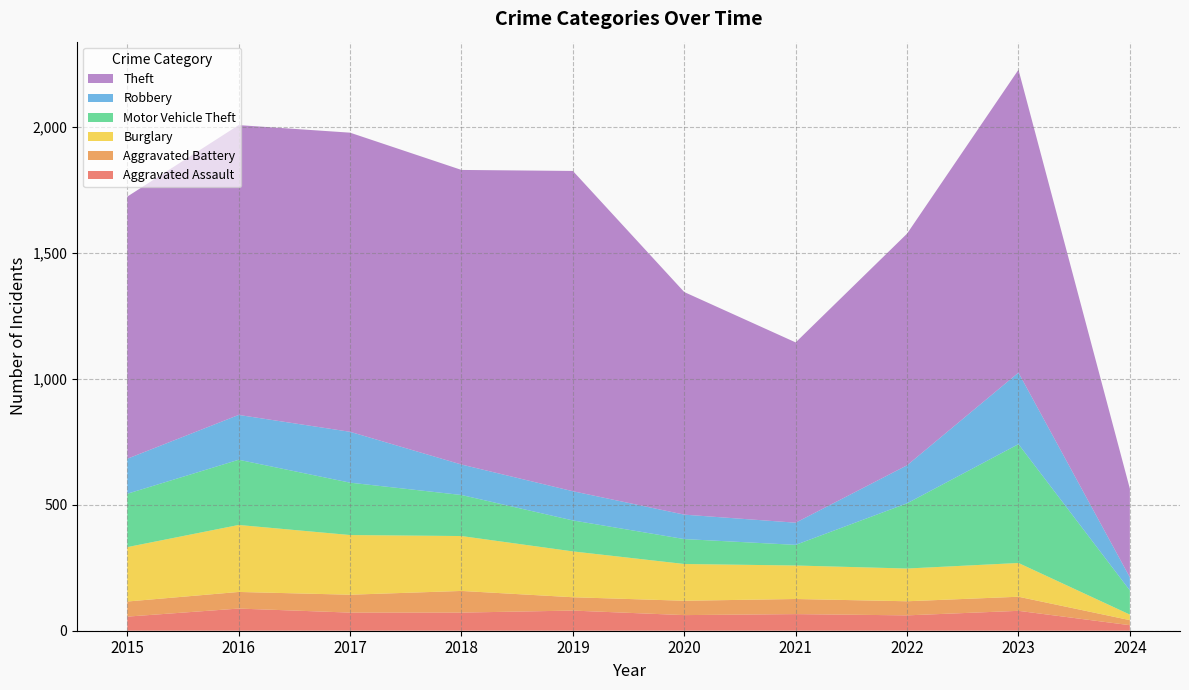

Reading left to right, what are all the values shown in this chart?

Aggravated Assault: 56	88	72	72	80	62	66	61	79	22
Aggravated Battery: 60	66	71	86	53	57	60	56	56	20
Burglary: 216	266	237	218	182	146	133	130	134	22
Motor Vehicle Theft: 212	259	208	163	123	99	82	259	472	96
Robbery: 139	178	202	121	116	97	88	151	284	52
Theft: 1041	1151	1188	1170	1272	884	716	920	1203	352